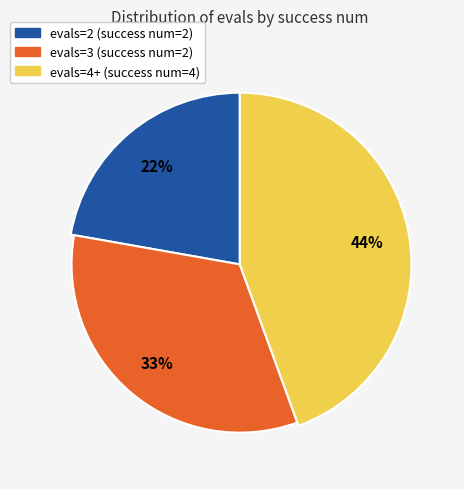

What is the largest slice in the pie chart?

success num = 4 (evals=4)